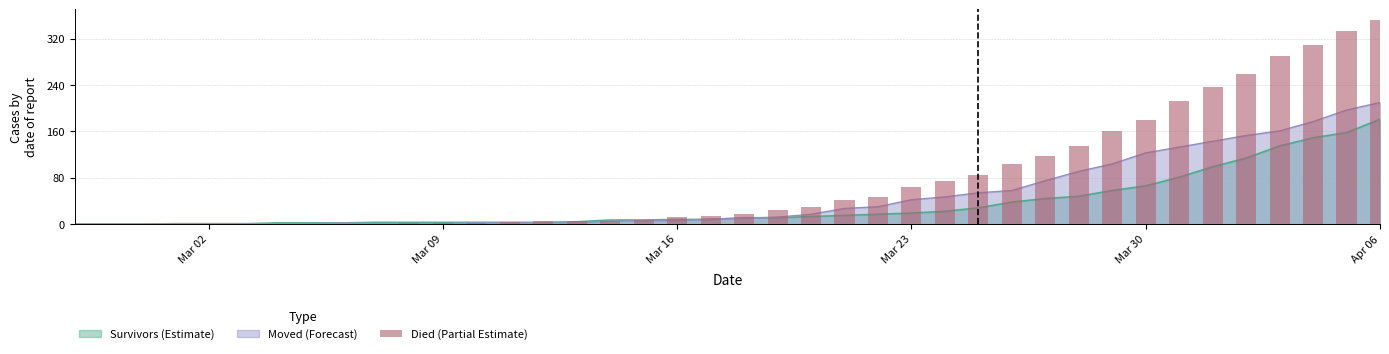

How many bars are there in total?

40